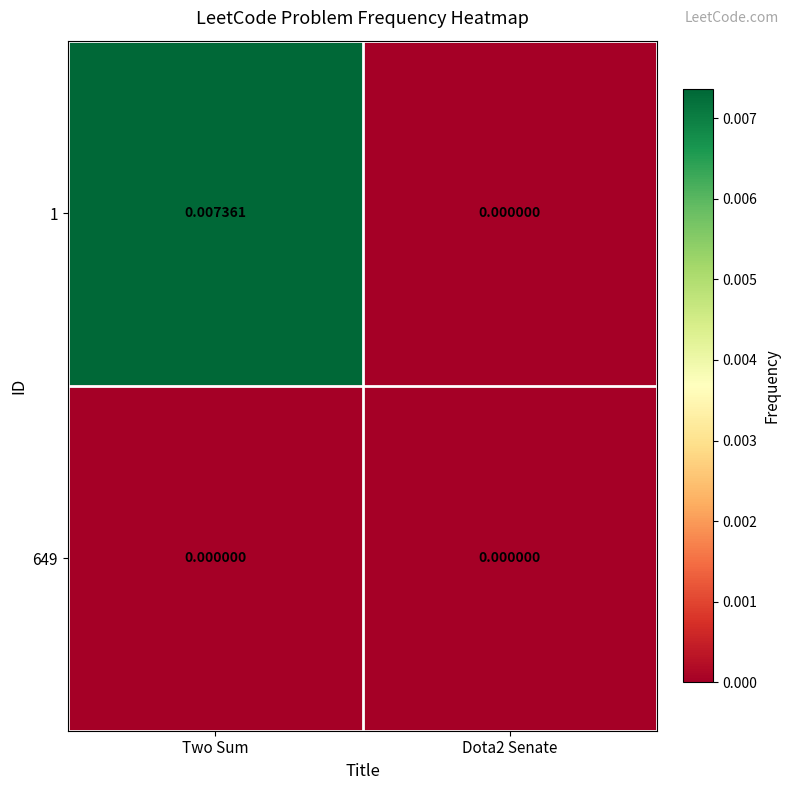

Is the value of 649 at Two Sum greater than the value of 1 at Two Sum?

No